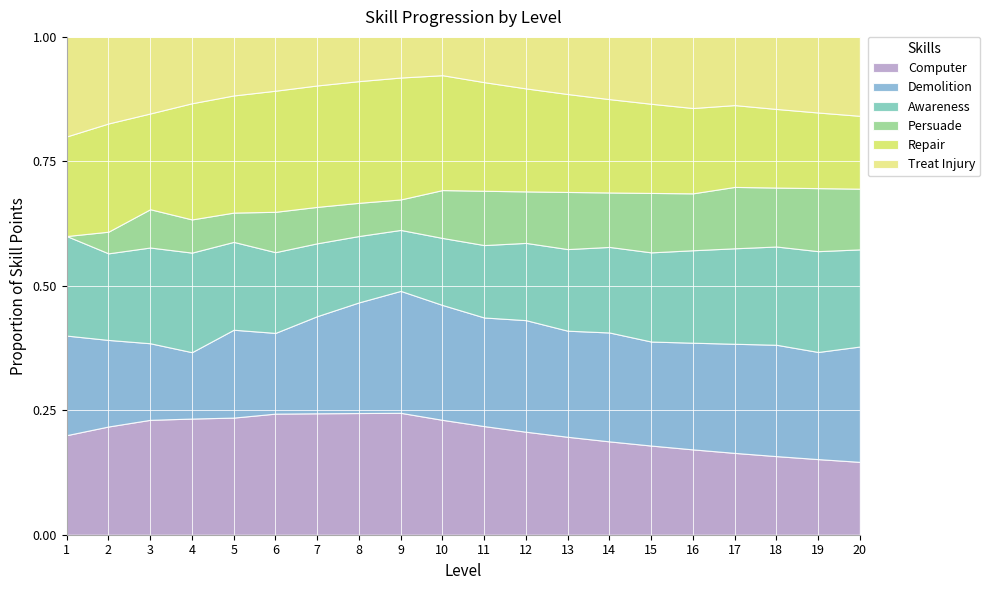

What is the total value across all series at 1?

1.0